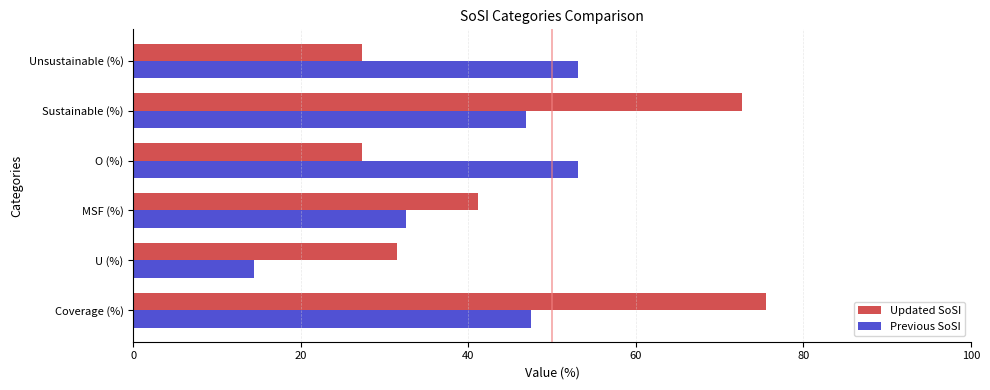

What is the average value of the Updated SoSI series?

45.9